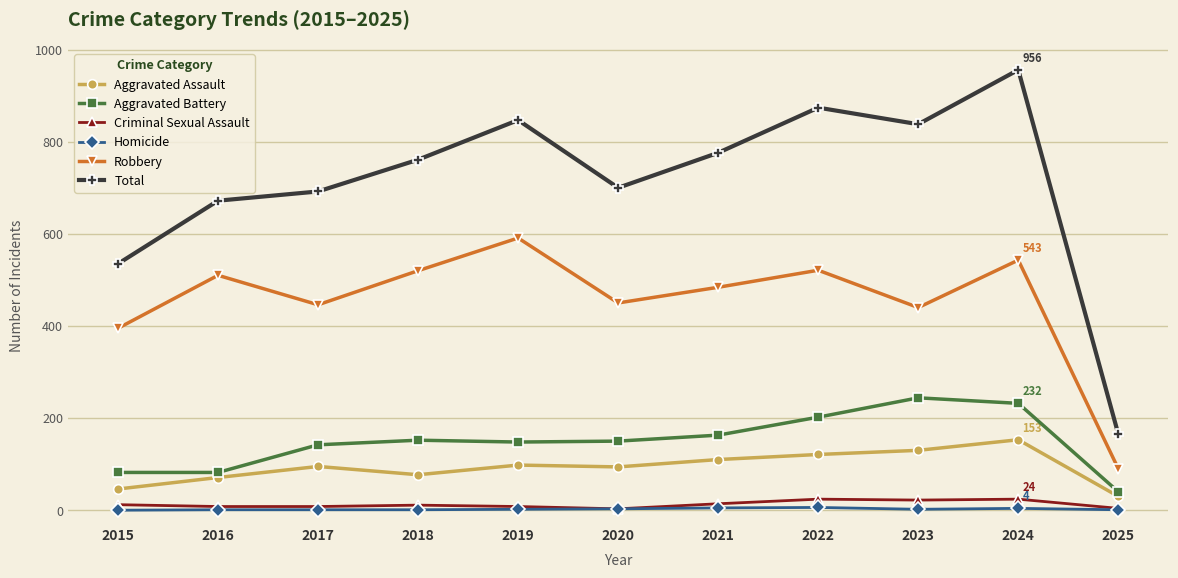

True or false: Criminal Sexual Assault and Total intersect in this chart.

False